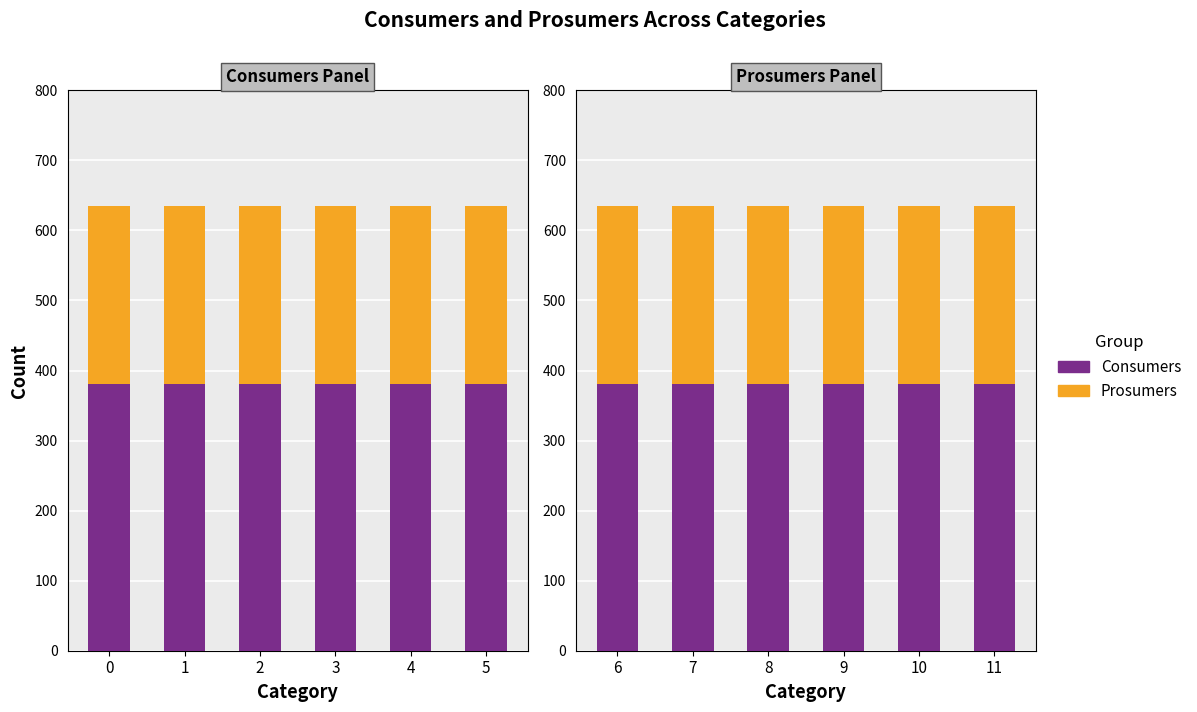

The Prosumers series shows 73 at 11. True or false?

False